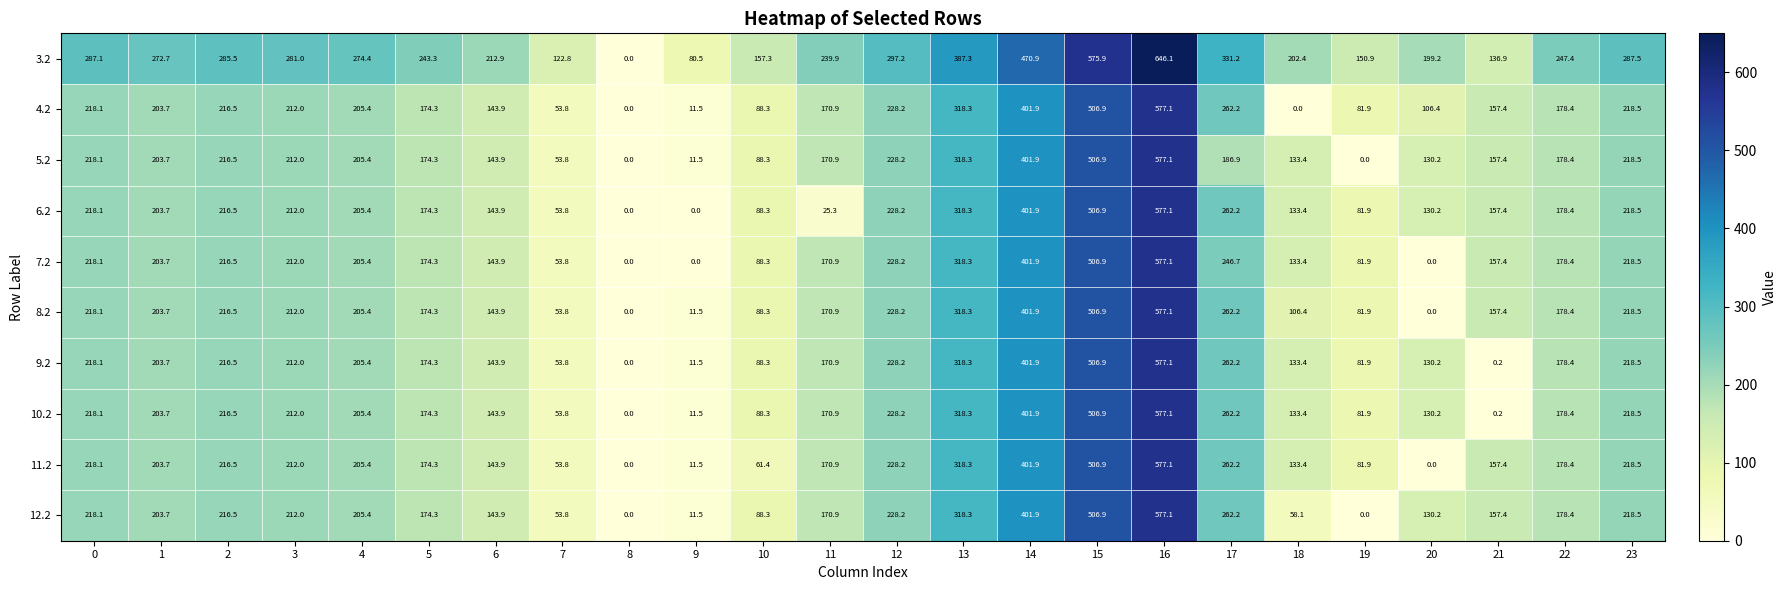

At which label is 5.2 closest to 288?

13